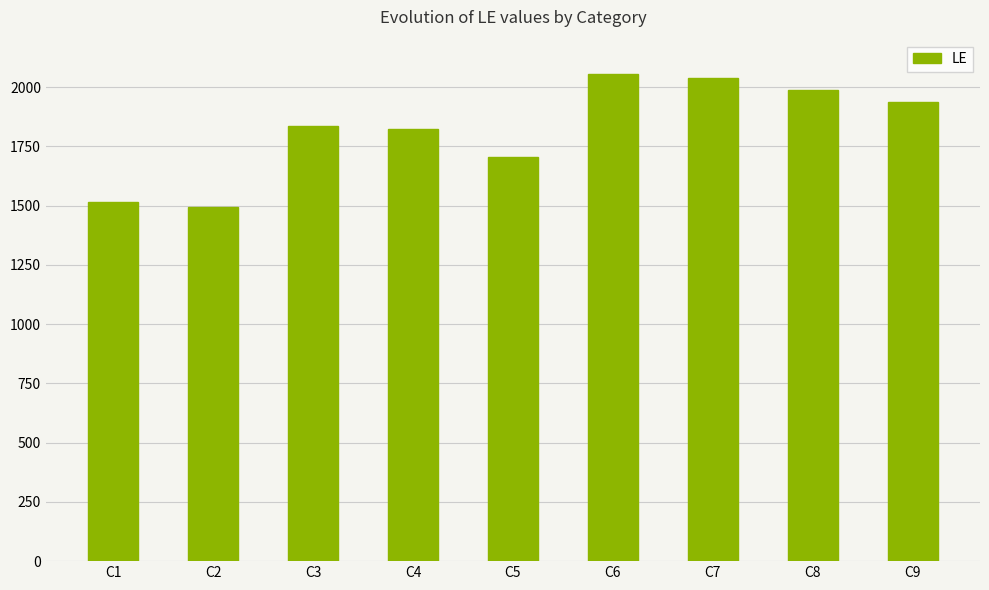

Reading left to right, transcribe all the data shown in this chart.

C1=1517	C2=1495	C3=1836	C4=1822	C5=1703	C6=2055	C7=2037	C8=1988	C9=1937